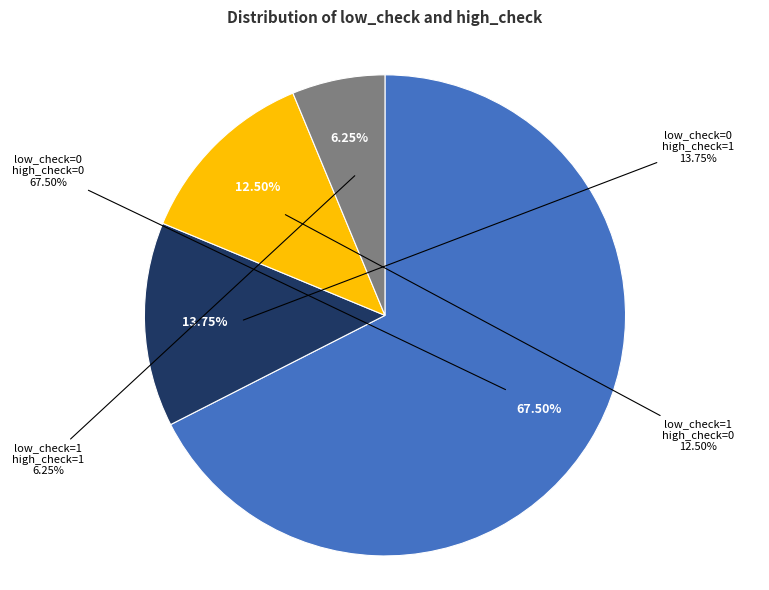

What is the majority slice?

low_check=0, high_check=0